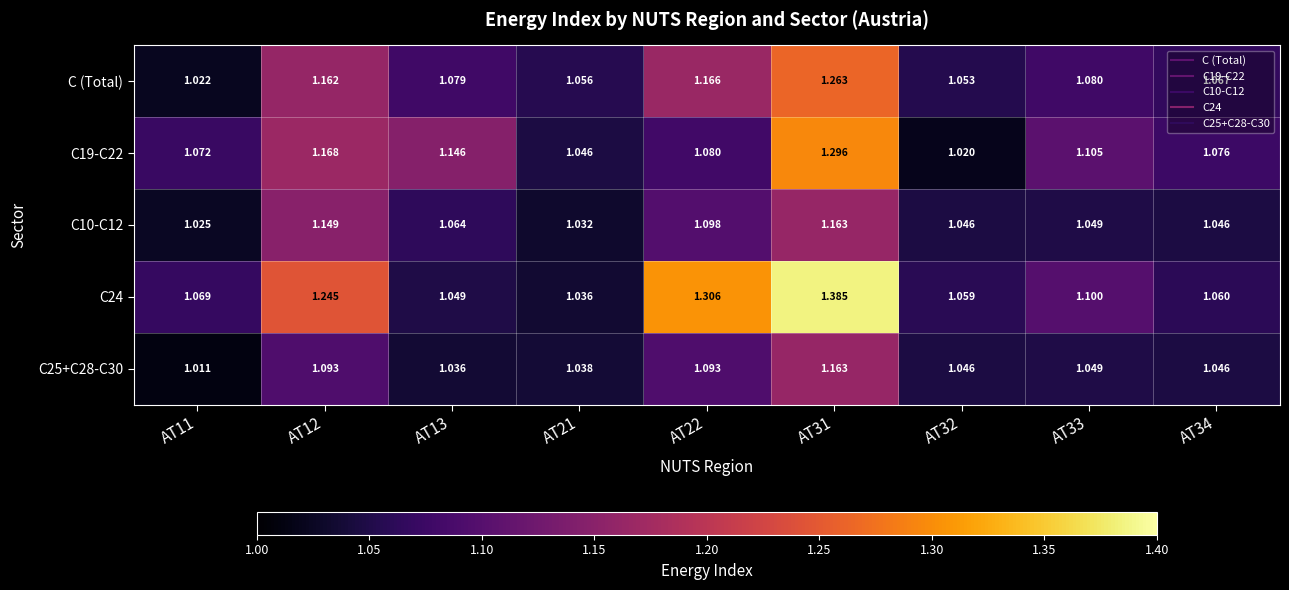

Is the value of C (Total) at AT21 greater than the value of C19-C22 at AT11?

No